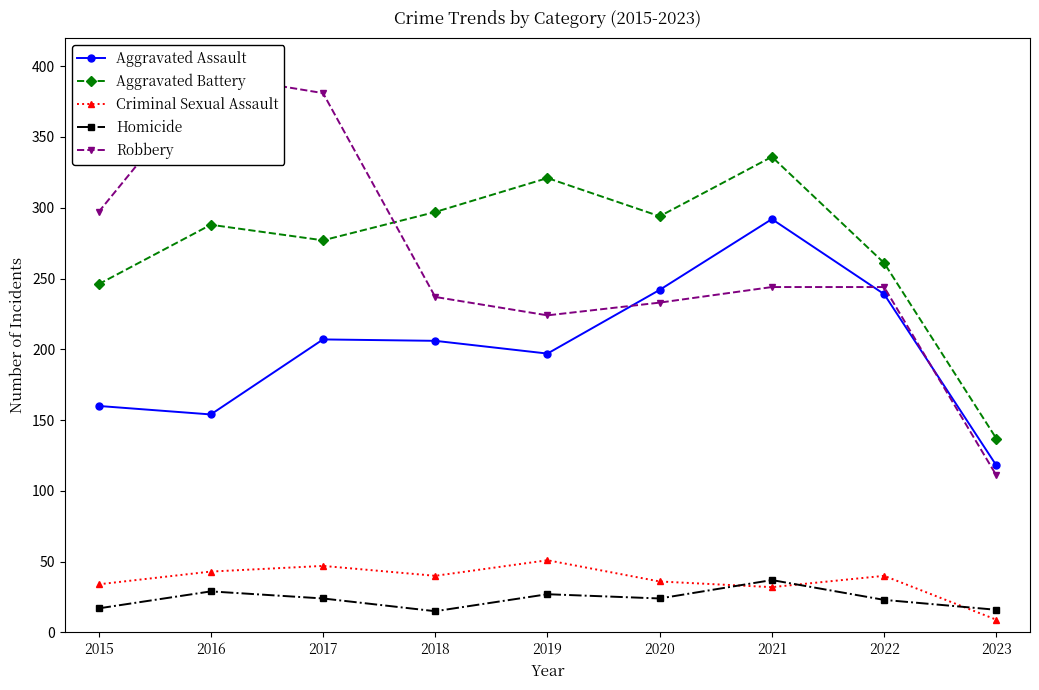

What is the total value across all series at 2017?

936